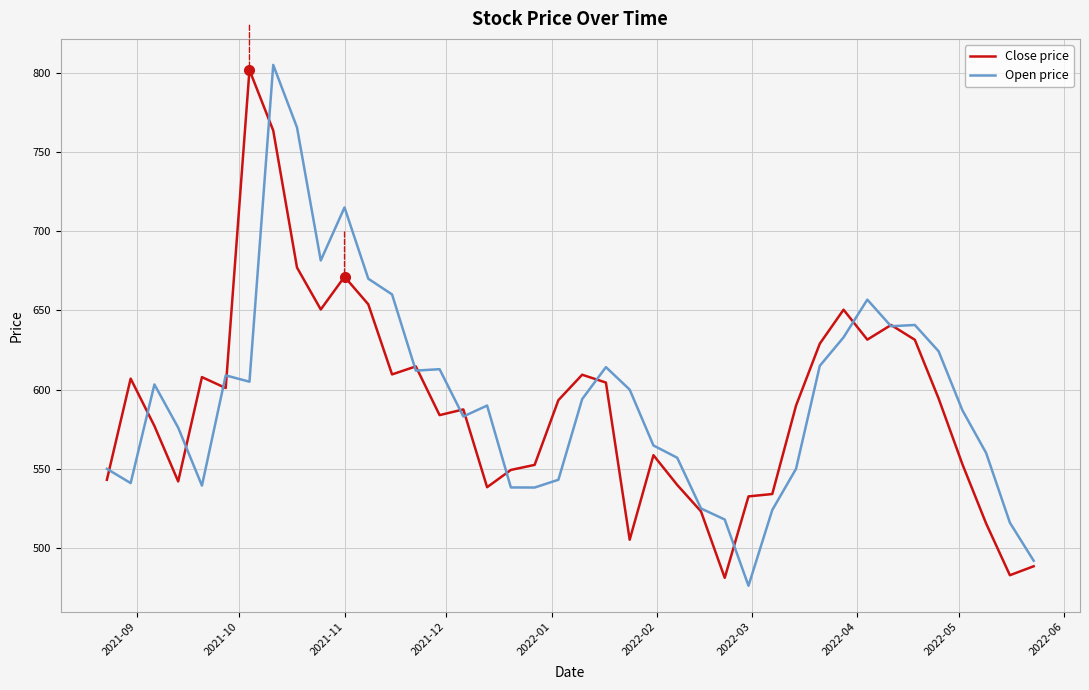

What are all the series names shown in the legend?

Close price, Open price